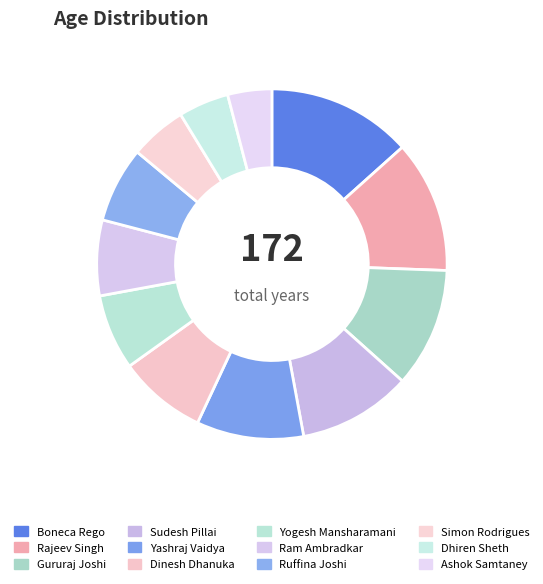

Which slice is the largest?

Boneca Rego